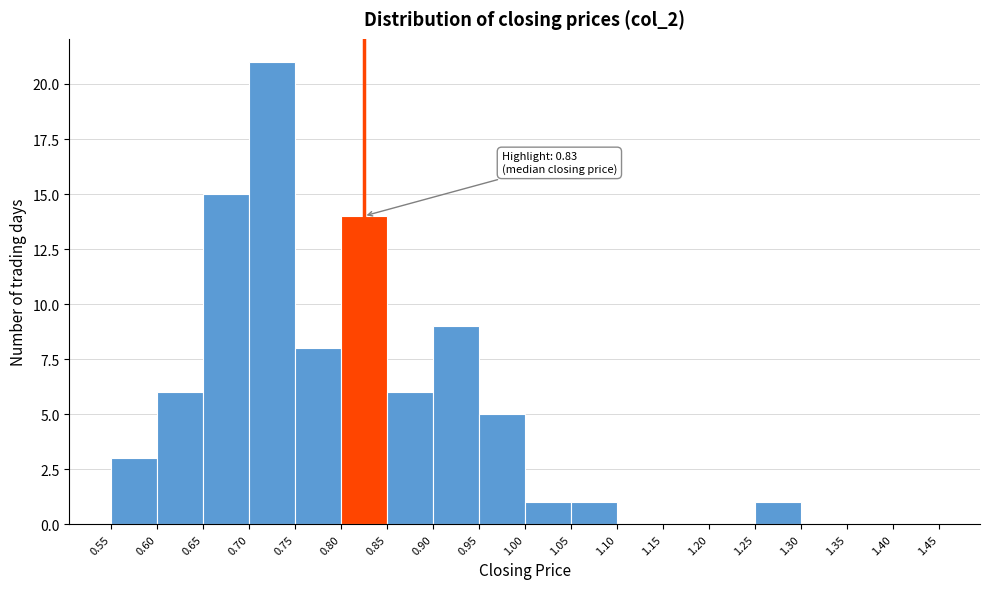

Over which range of the x-axis is the bar tallest?

0.70 to 0.75